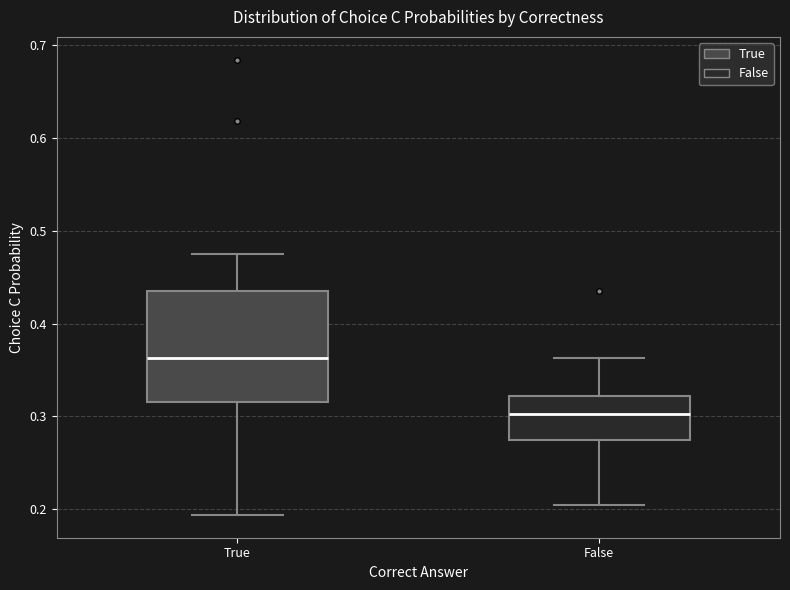

Comparing the boxes themselves (not the whiskers), which one is the tallest?

True